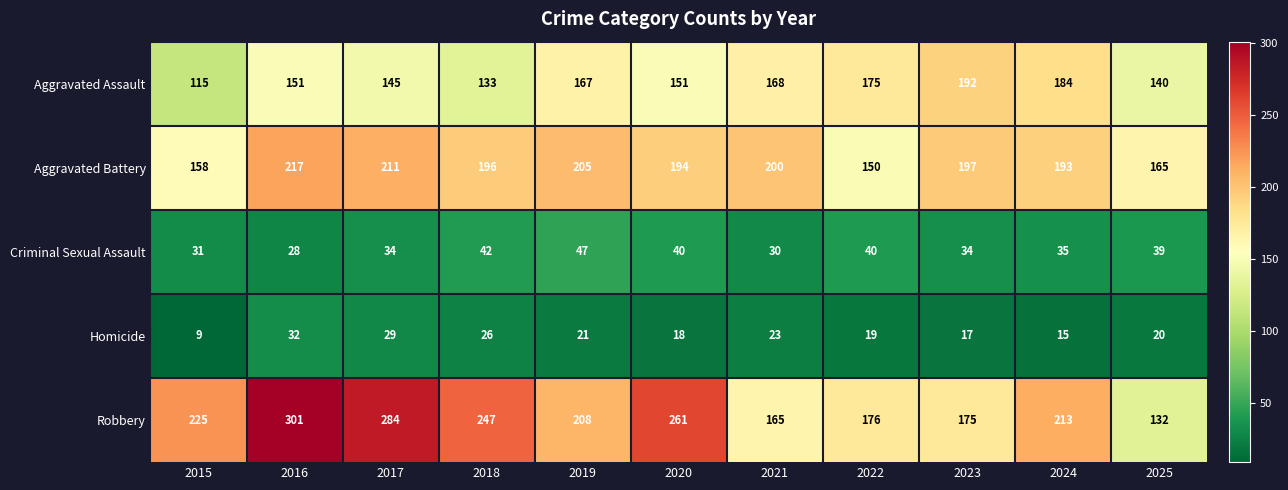

How many distinct data groups are displayed?

5